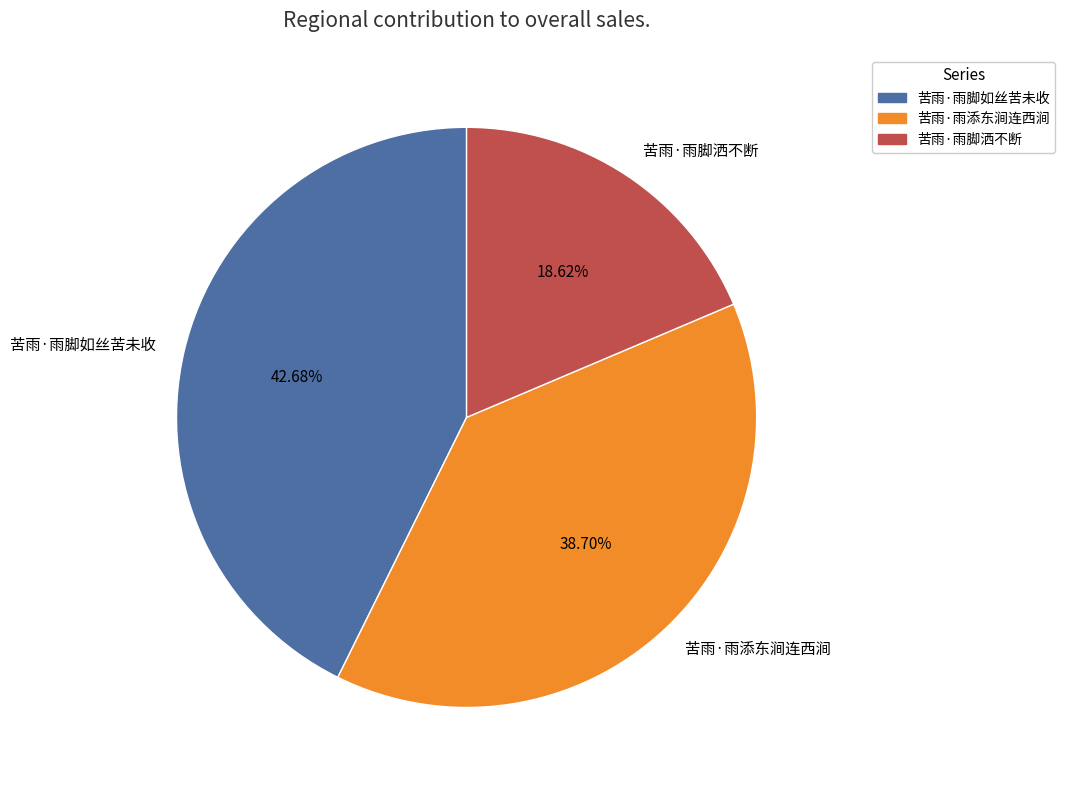

To the nearest percent, what is the difference between the largest and smallest slice percentages?

24%